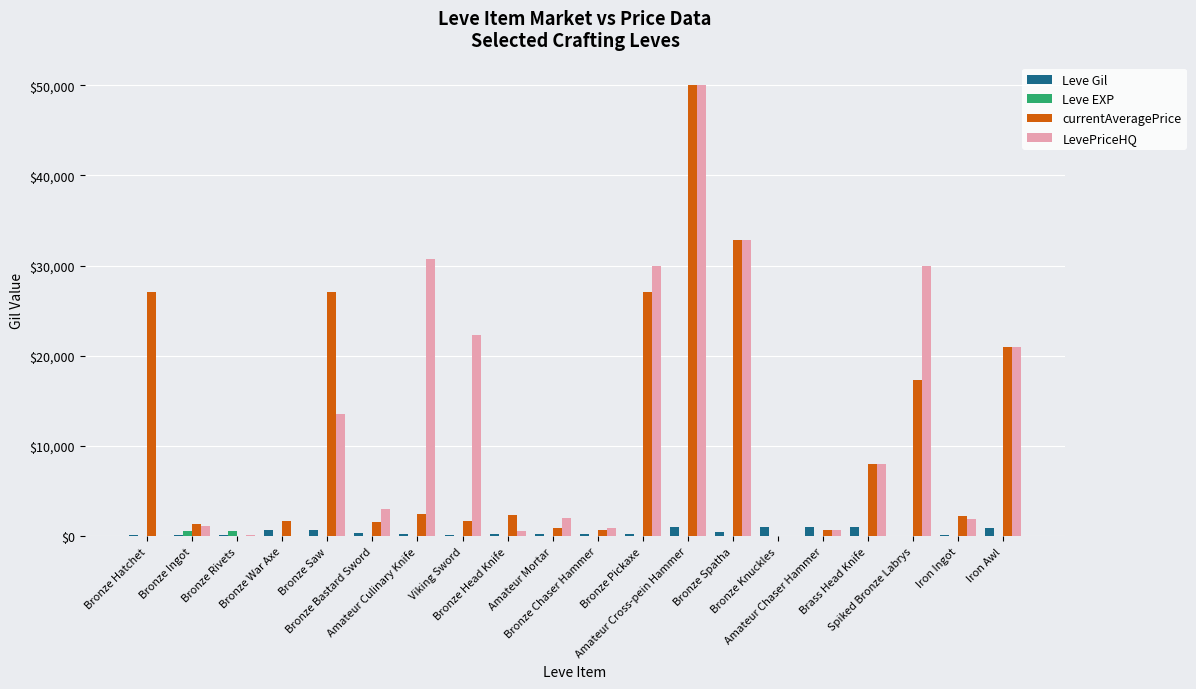

Is the value of Leve Gil at Bronze Head Knife greater than the value of currentAveragePrice at Amateur Chaser Hammer?

No